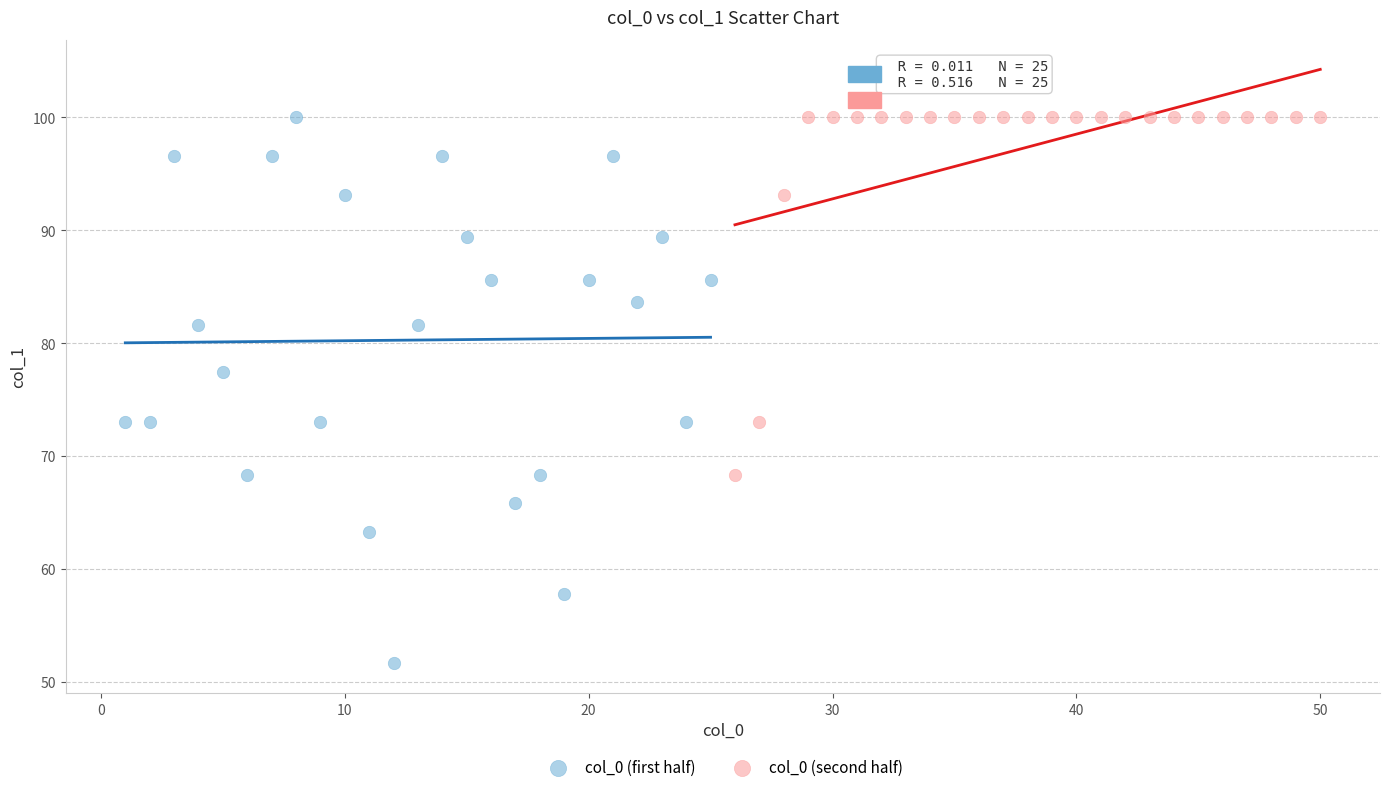

Which series has the largest Y range (max minus min)?

col_0 (first half)